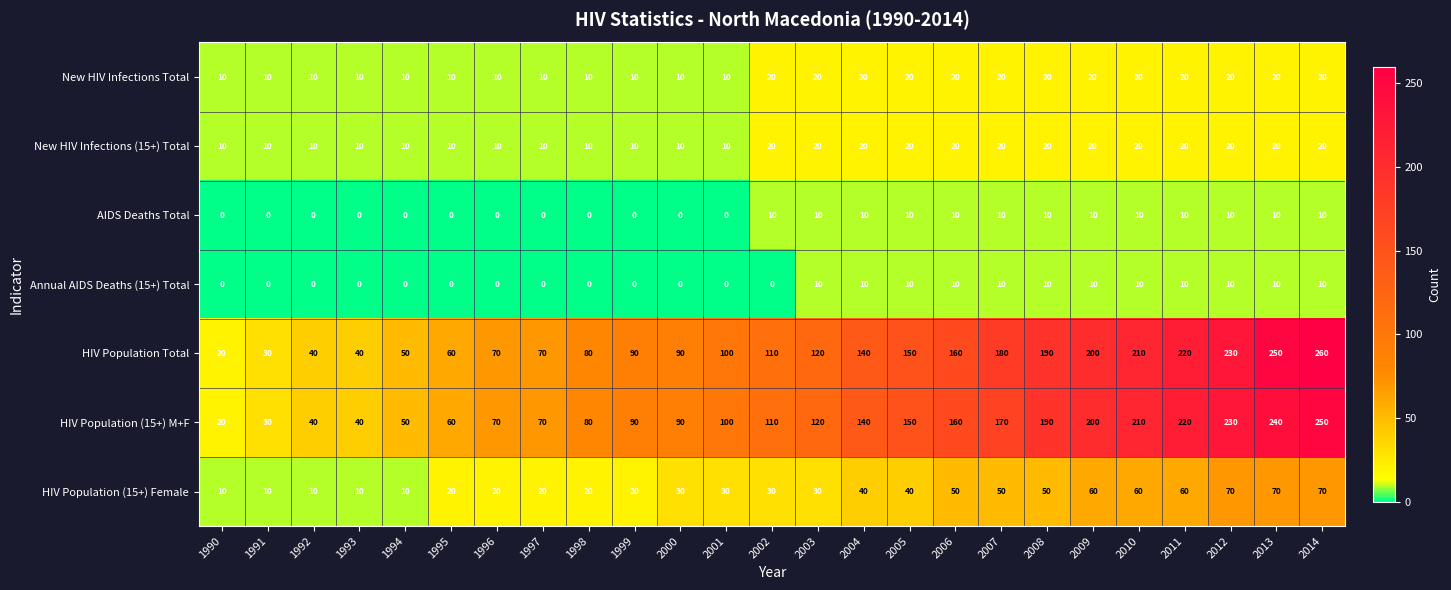

What is the difference between the second highest and minimum values in the Annual AIDS Deaths (15+) Total series?

10